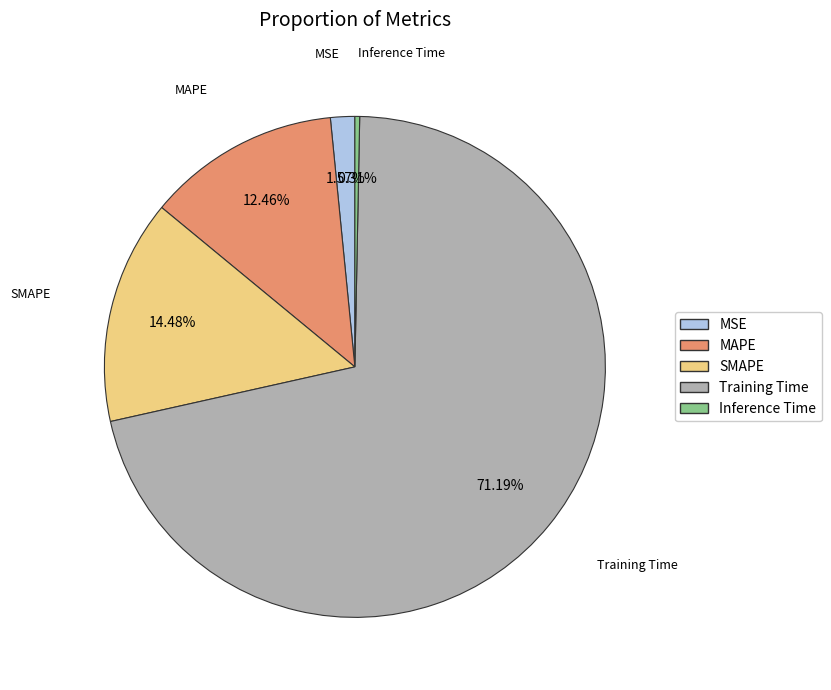

To the nearest percent, what is the difference between the MAPE and SMAPE slice percentages?

2%